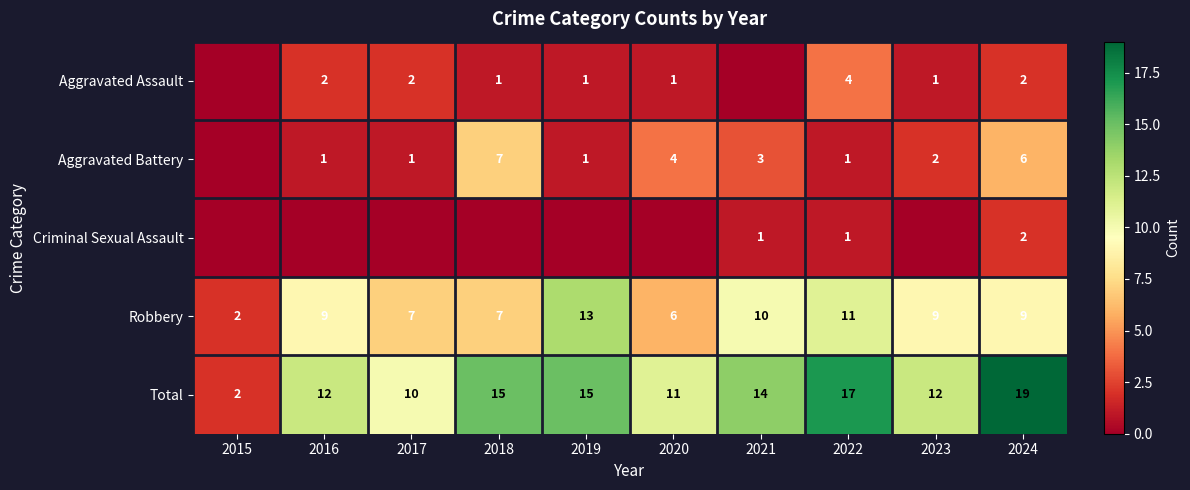

What value does the Total series have at 2023?

12